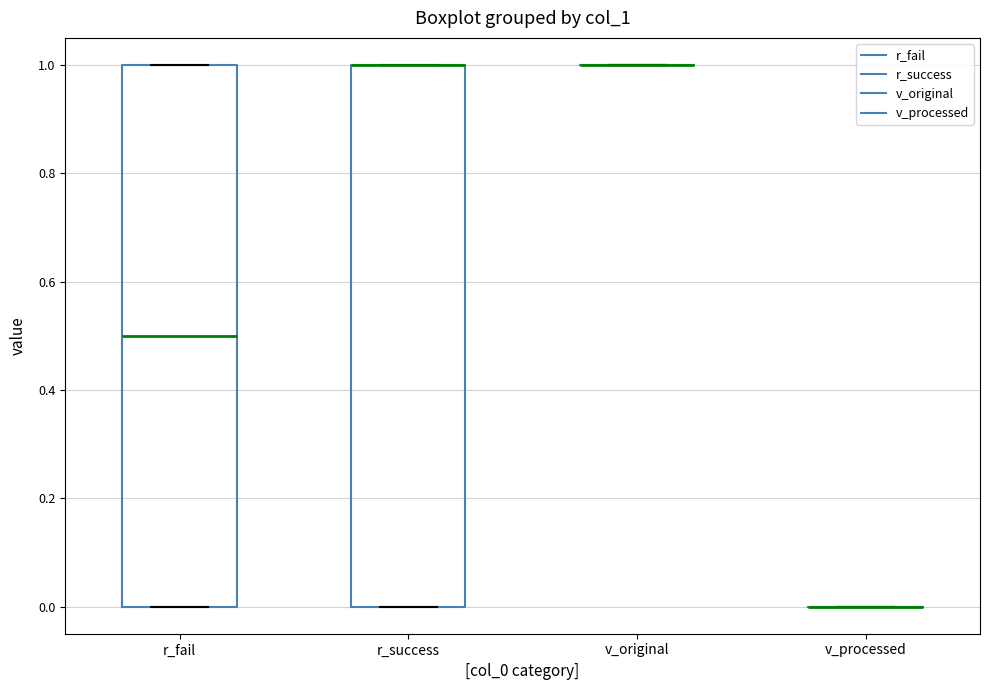

Reading left to right, read every box against the y-axis: the position of its median line, the range the box covers, and the ends of its whiskers. The values are not printed on the chart, so give them approximately, as read against the axis.

r_fail: median 0.5, box 0.0 to 1.0, whiskers 0.0 to 1.0
r_success: median 1.0 (drawn on the box's upper edge), box 0.0 to 1.0, whiskers 0.0 to 1.0
v_original: box collapsed to a line at 1.0, whiskers 1.0 to 1.0
v_processed: box collapsed to a line at 0.0, whiskers 0.0 to 0.0